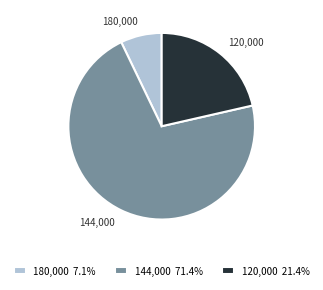

Is the sum of 120,000 21.4% and 144,000 71.4% greater than half?

Yes